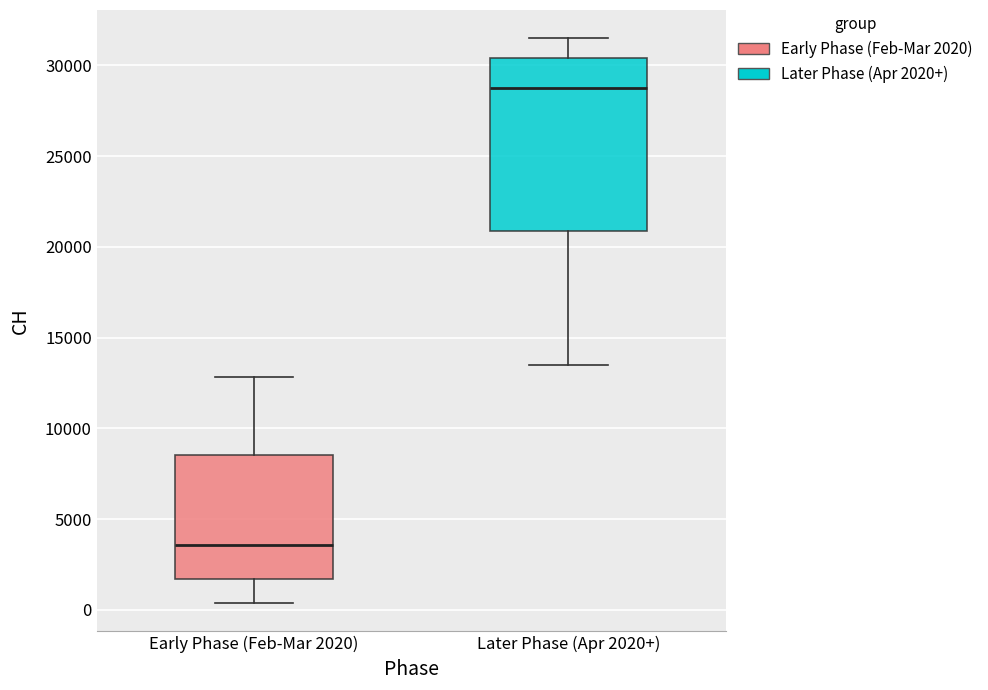

Which box has the highest median line?

Later Phase (Apr 2020+)